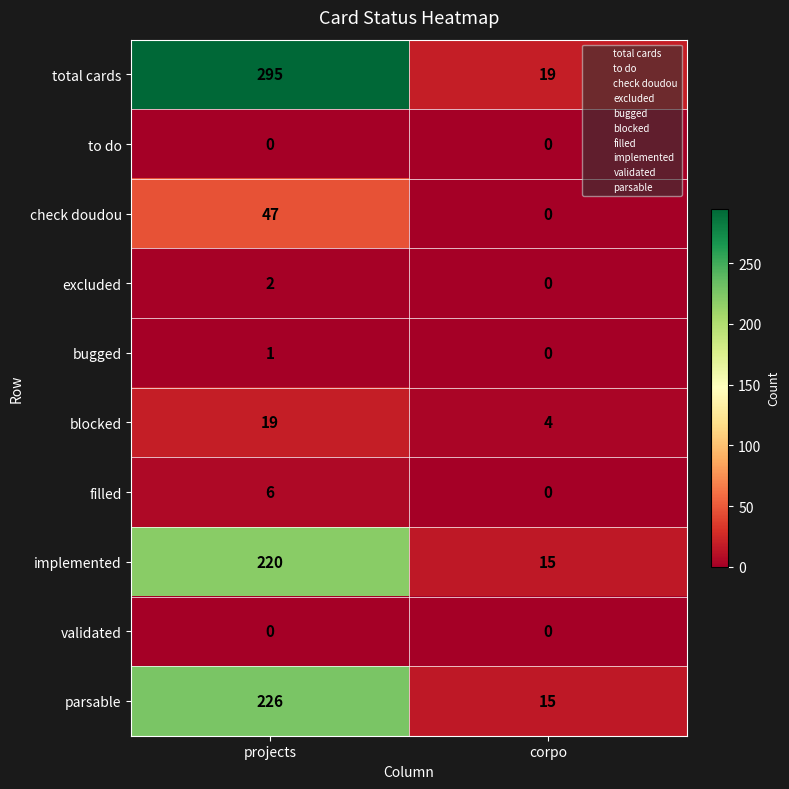

What is the difference between the maximum and minimum values in the total cards series?

276